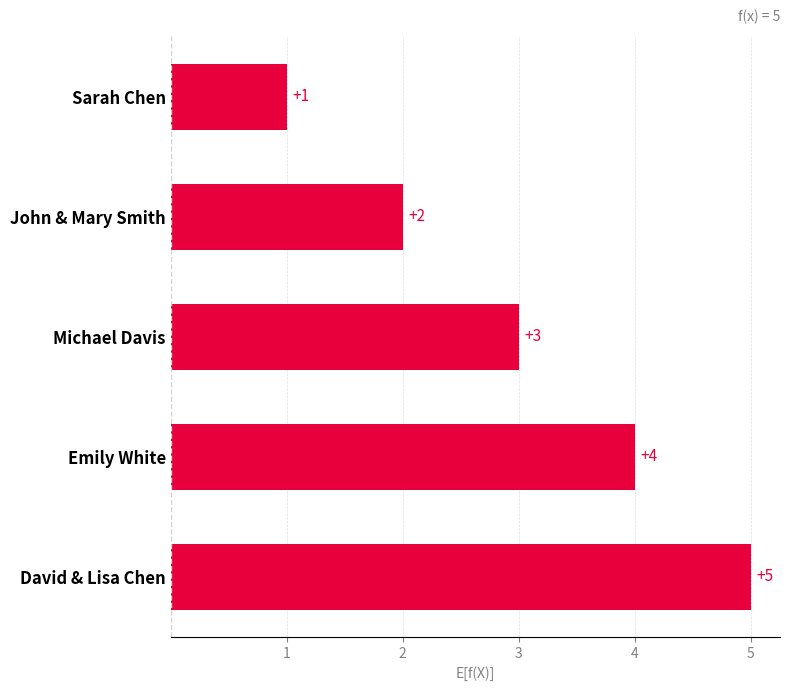

Rank the categories by value from highest to lowest.

David & Lisa Chen, Emily White, Michael Davis, John & Mary Smith, Sarah Chen